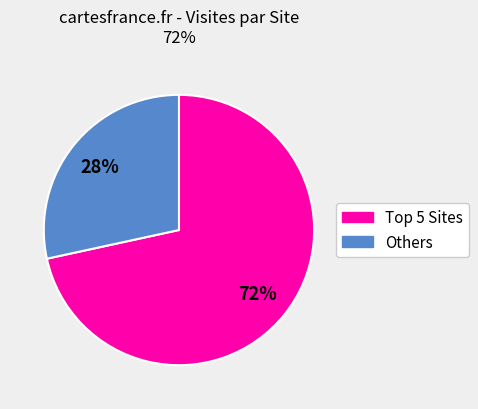

To the nearest percent, what is the average slice percentage?

50%